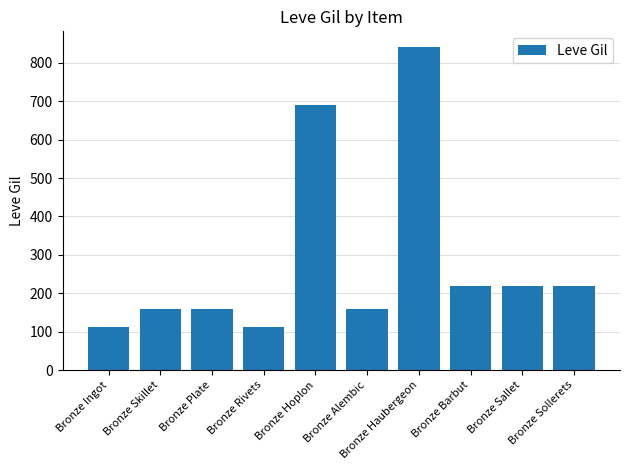

Which has a higher value, Bronze Ingot or Bronze Sollerets?

Bronze Sollerets